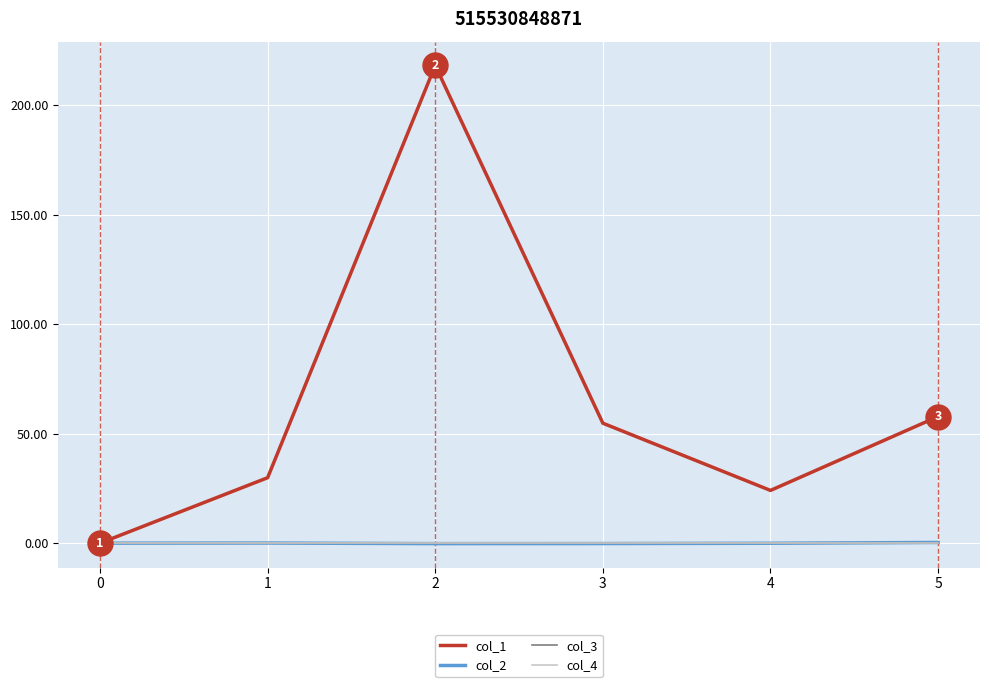

Does the chart display data point markers on the line(s)?

No